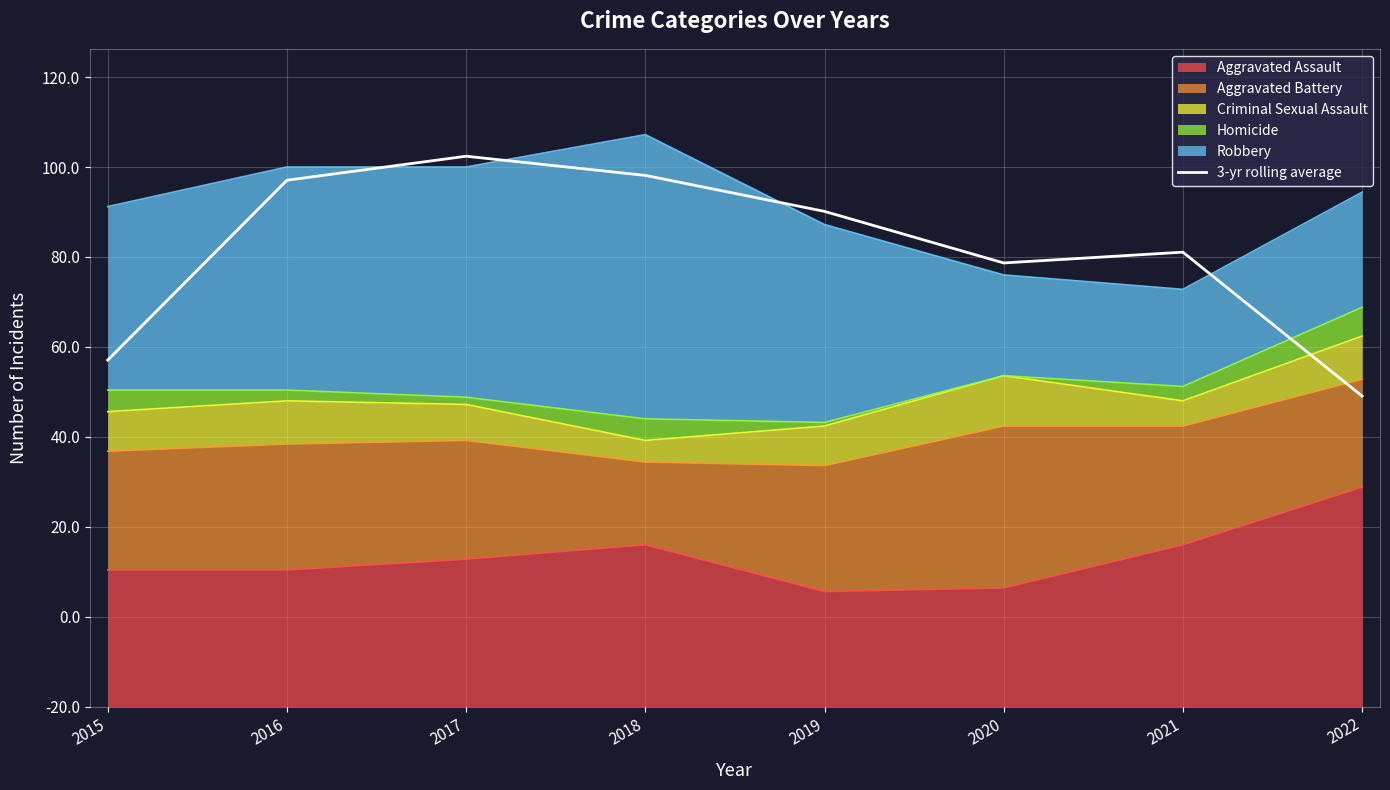

At which label does the data first exceed 137?

2016